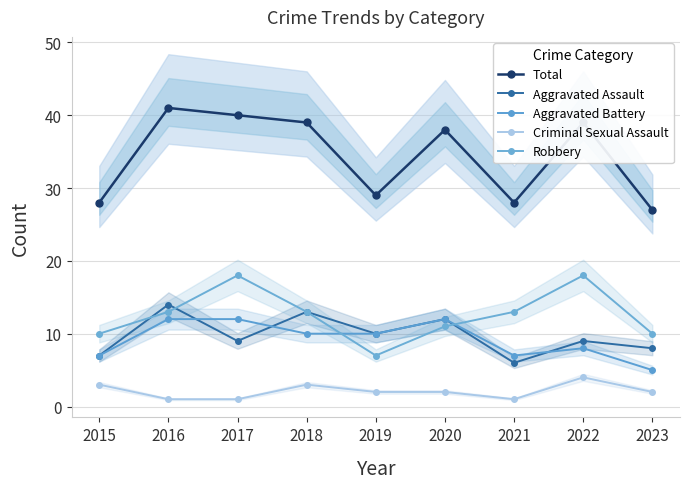

What is the value of the Aggravated Assault point at the 8th from the left?

9